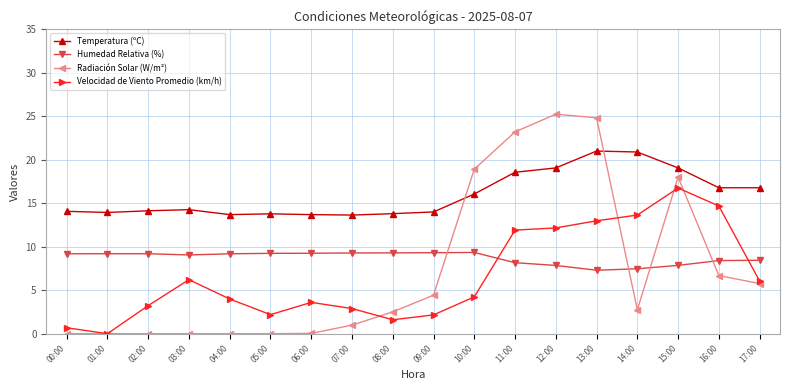

True or false: Radiación Solar (W/m²) and Humedad Relativa (%) cross at least once.

True